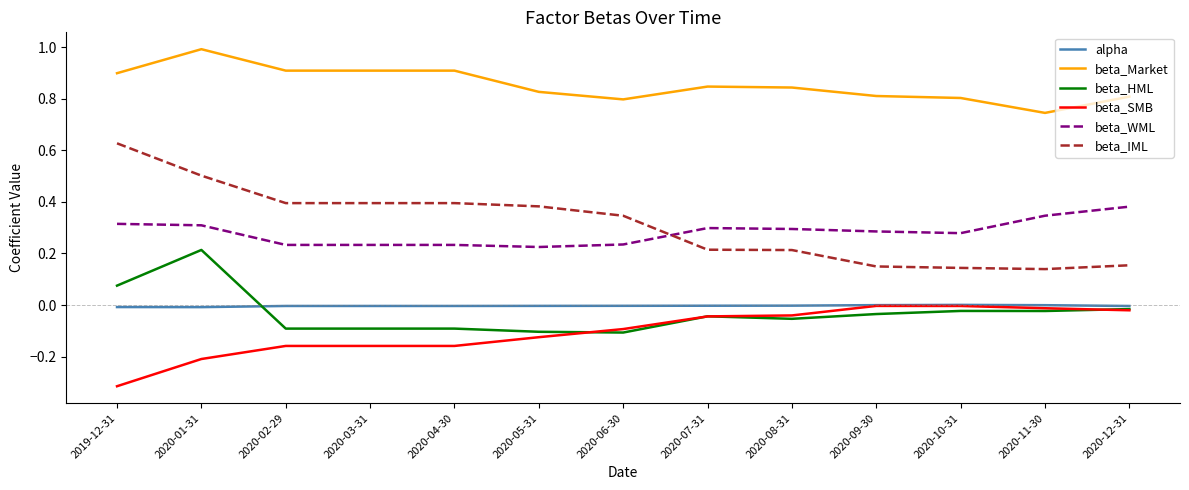

Which series changed the most between 2020-01-31 and 2020-06-30?

beta_HML